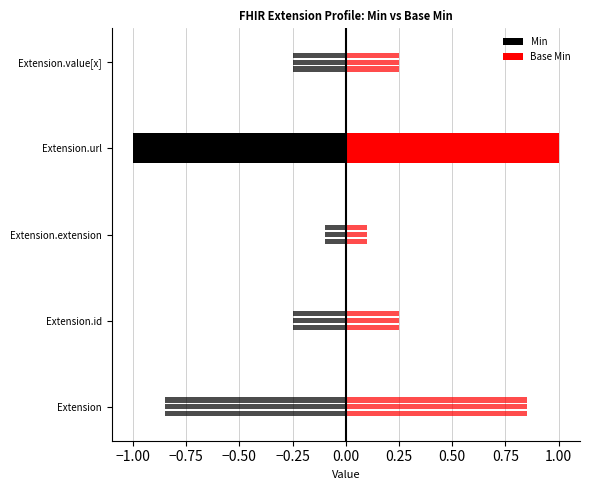

The Base Min series shows 0 at Extension.extension. True or false?

False